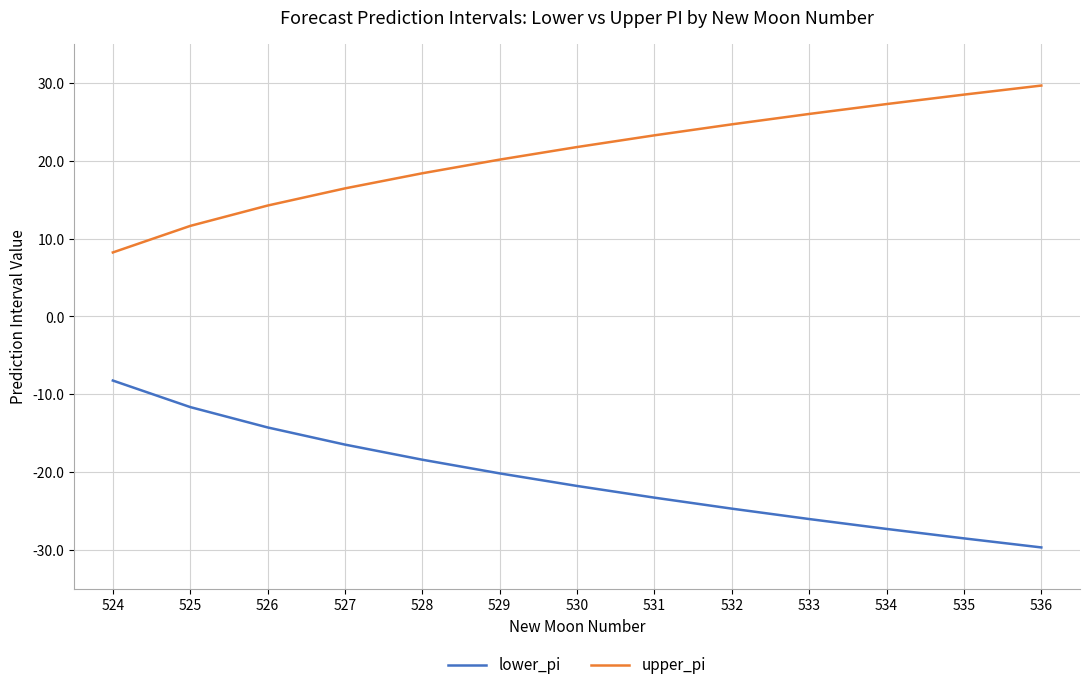

The value of lower_pi at 530 is -21.8. True or false?

True